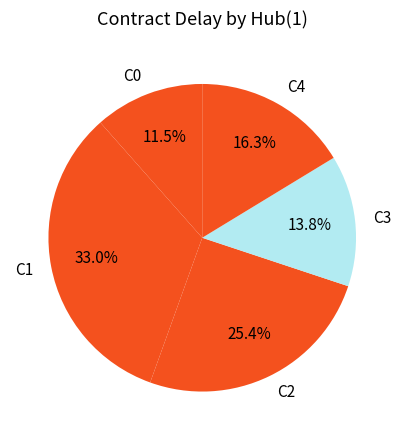

Is the sum of C4 and C3 greater than half?

No